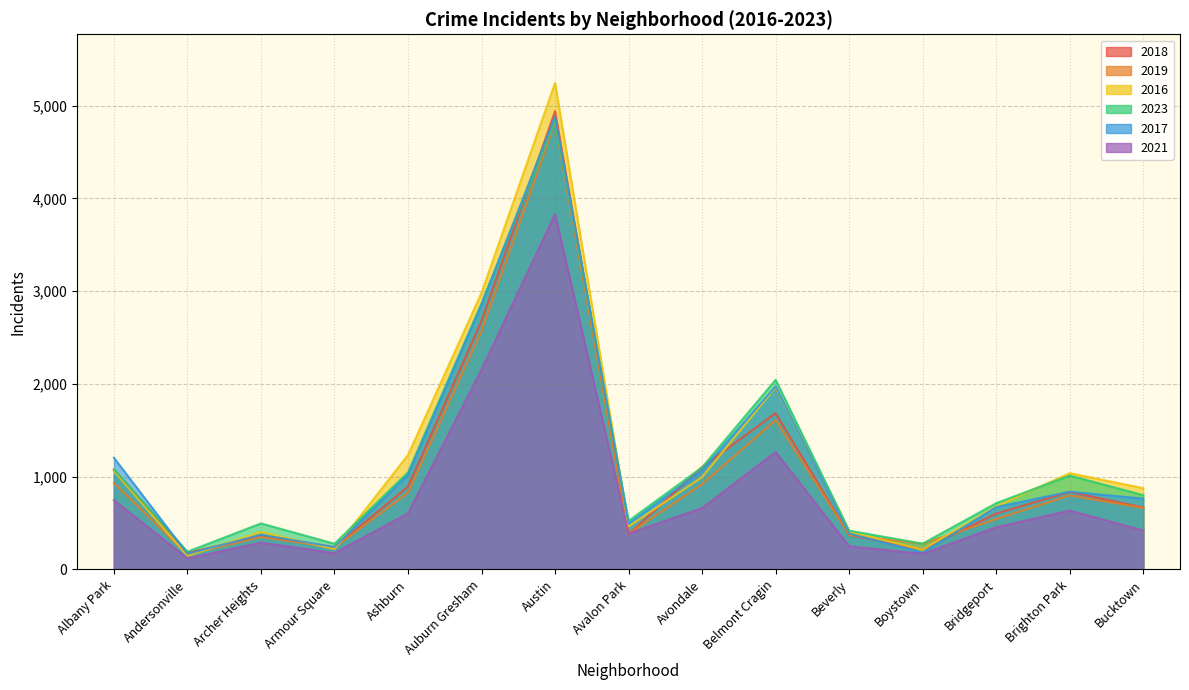

What is the difference between the highest and lowest values at Bridgeport?

259